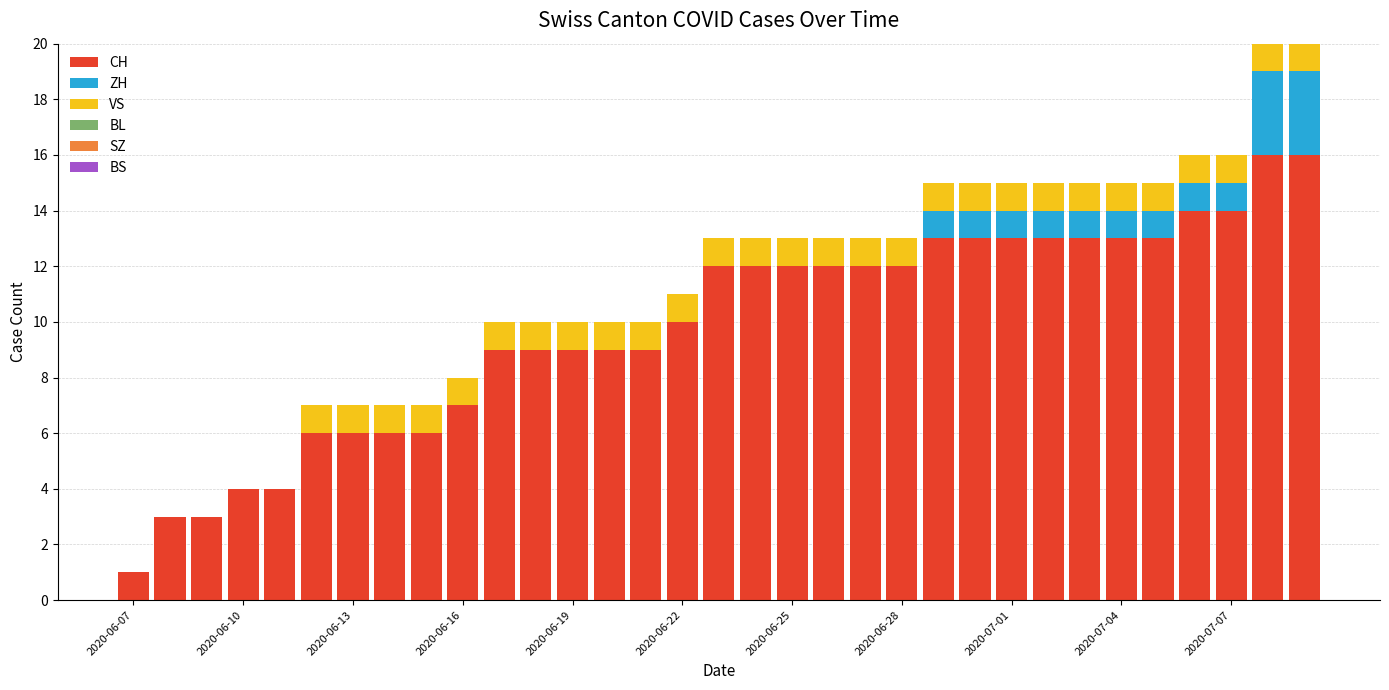

What is the maximum value for CH?

16